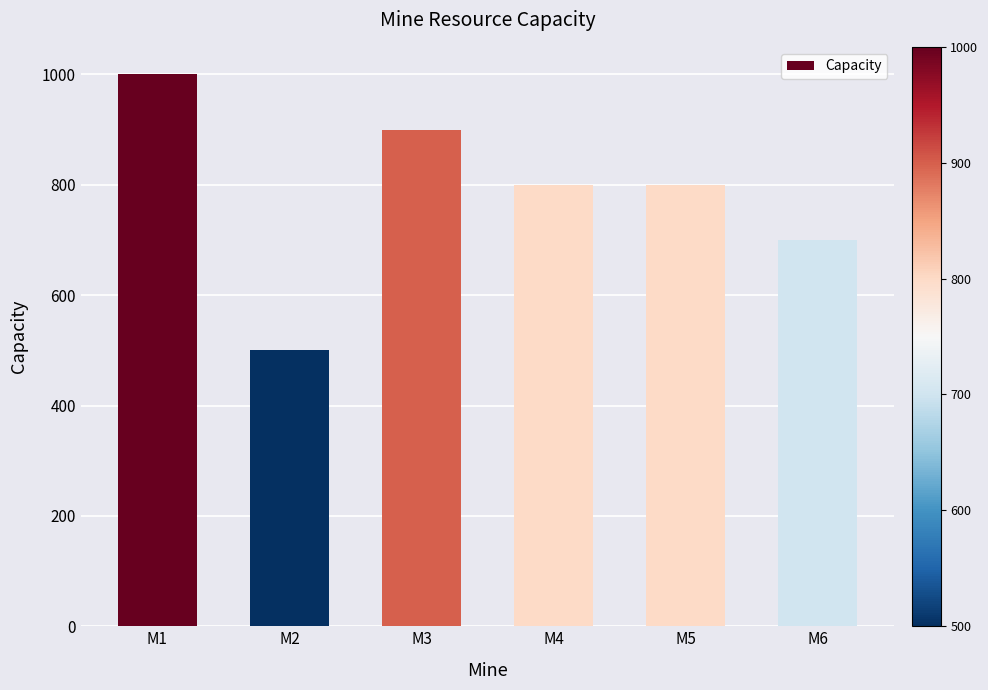

Count the values in the range 700 to 900.

4